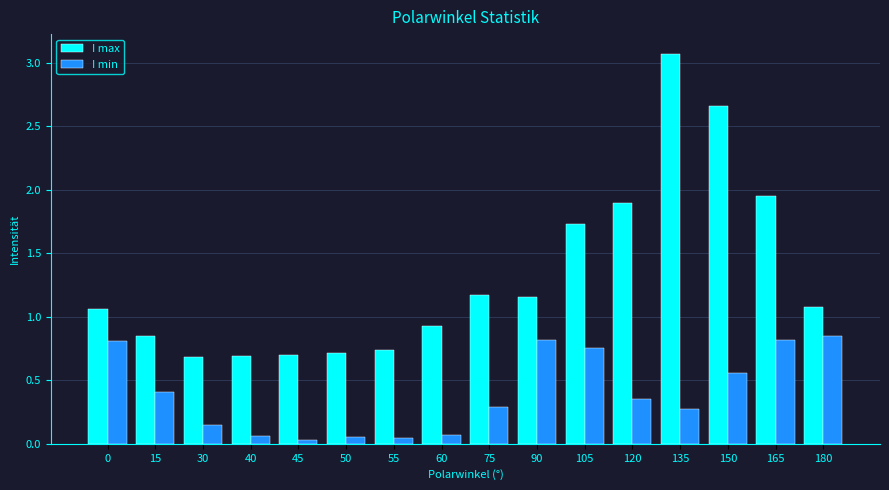

Rank the series by their average value, from highest to lowest.

I max, I min